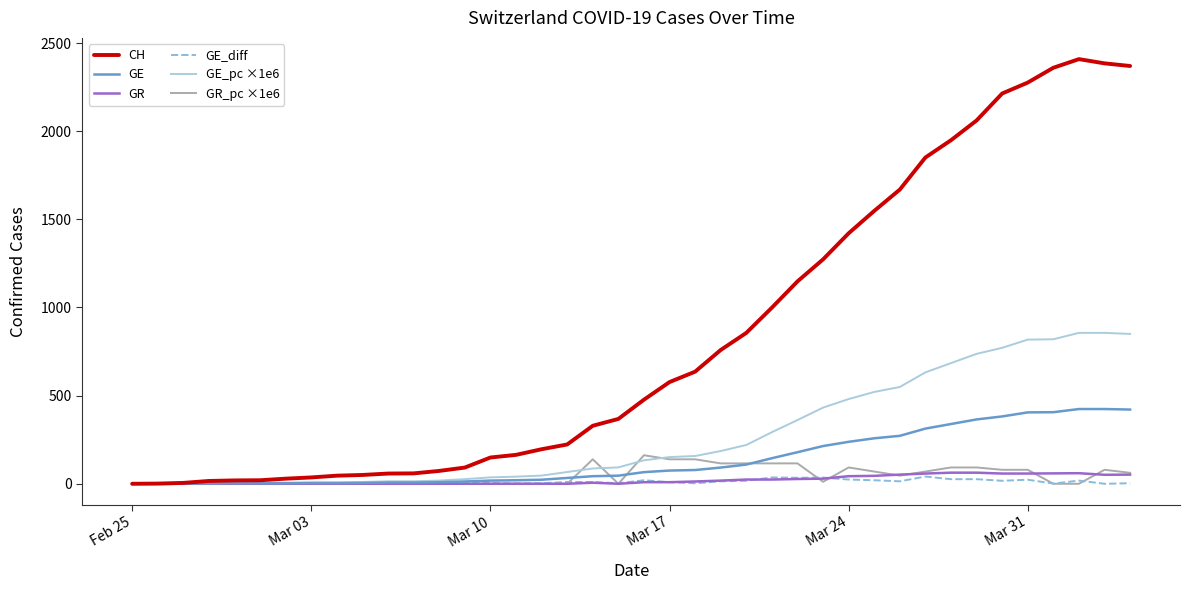

Which series has the largest total across all categories?

CH